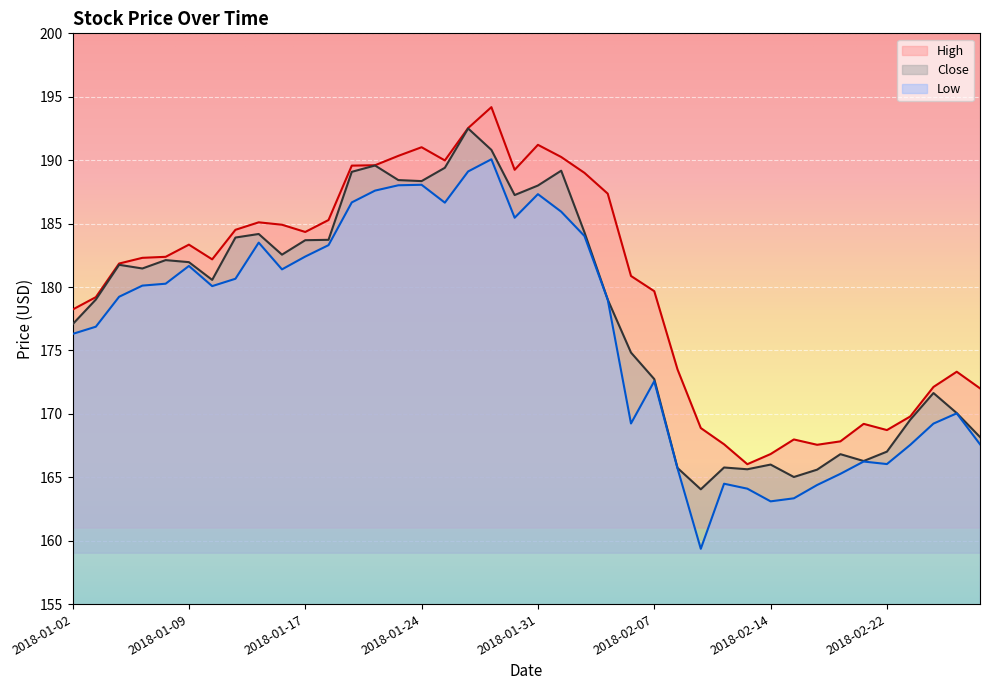

At which label is Close closest to 178?

2018-01-02